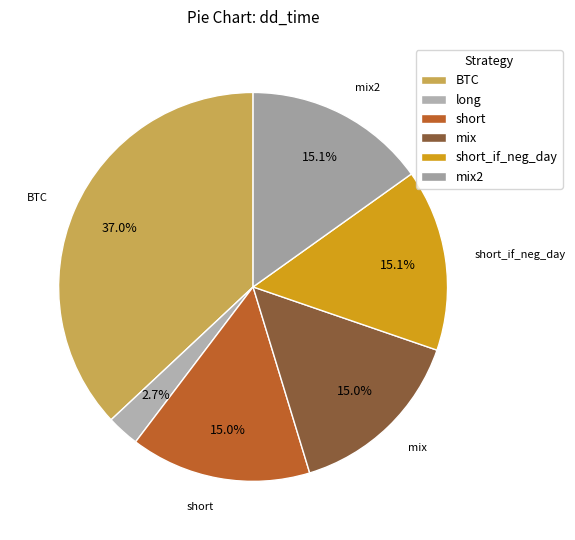

Count the number of slices in the pie.

6